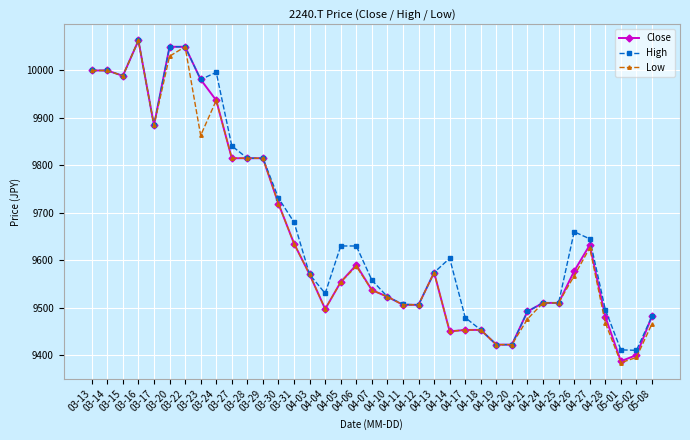

What is the value of the High point at the 32nd from the left?

9660.0